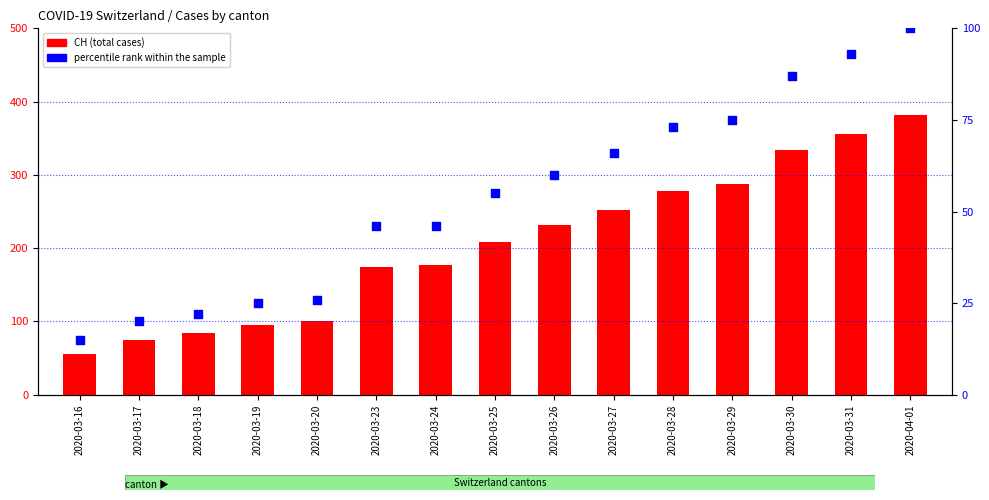

Which series reaches the minimum Y coordinate?

percentile rank within the sample